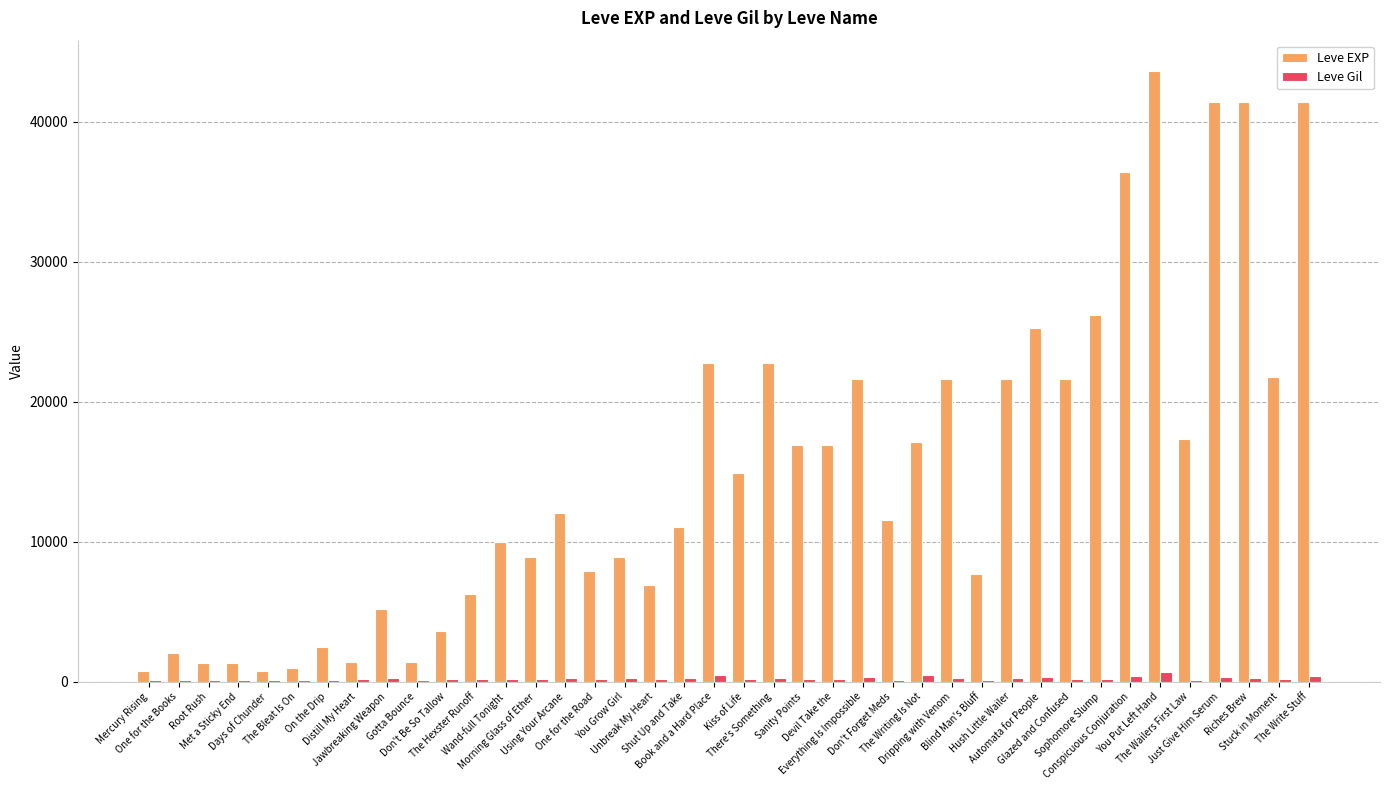

True or false: Leve EXP has a value of 67937 at The Write Stuff.

False